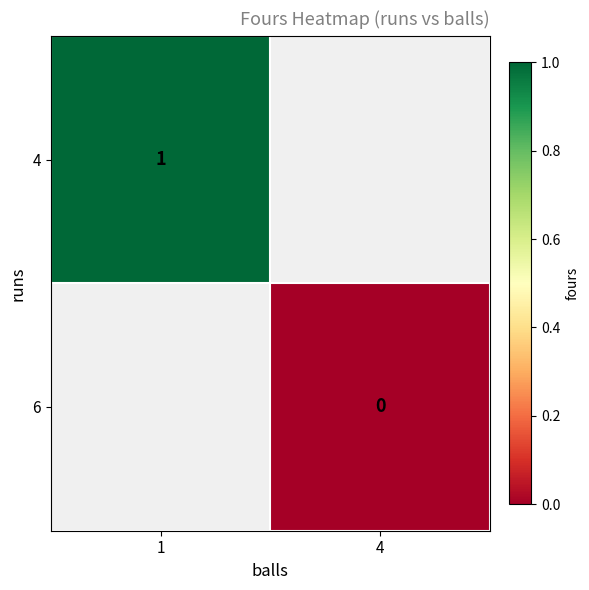

The 4 series shows 2 at 1. True or false?

False